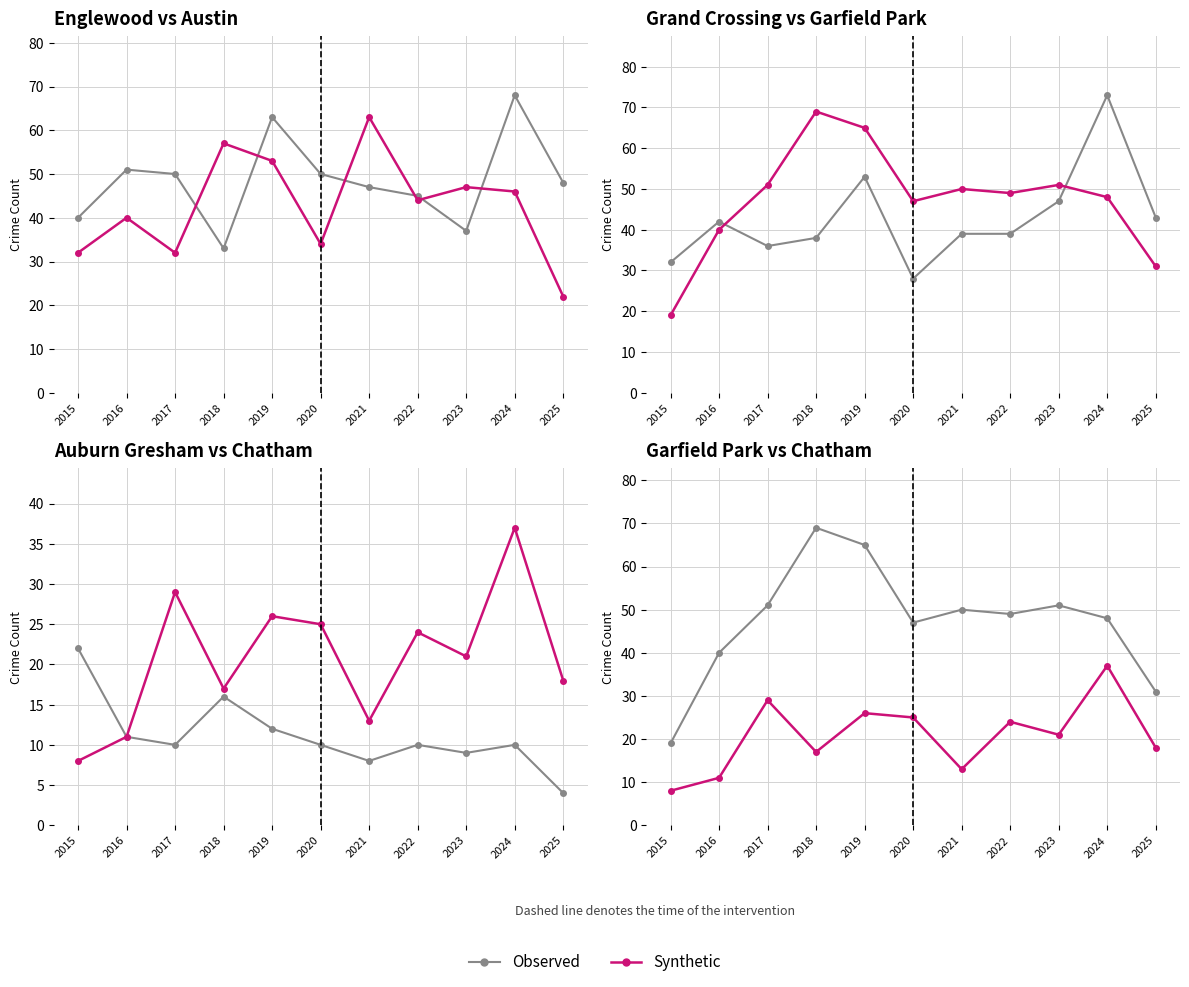

List the labels in order of Synthetic value, largest first.

2024, 2017, 2019, 2020, 2022, 2023, 2025, 2018, 2021, 2016, 2015